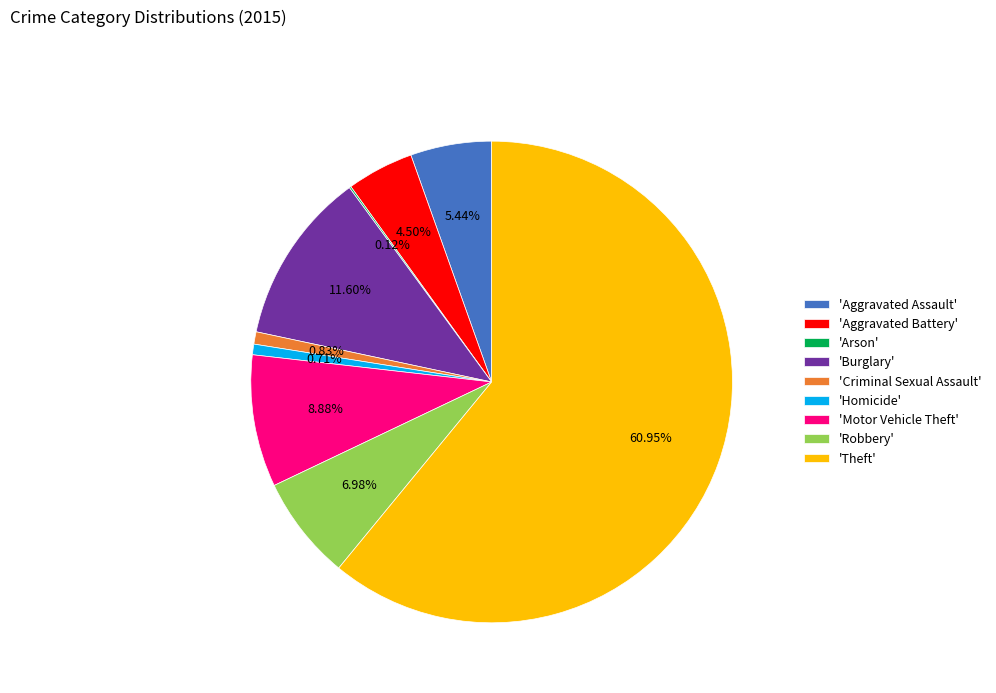

Is 'Theft' the majority of the pie?

Yes